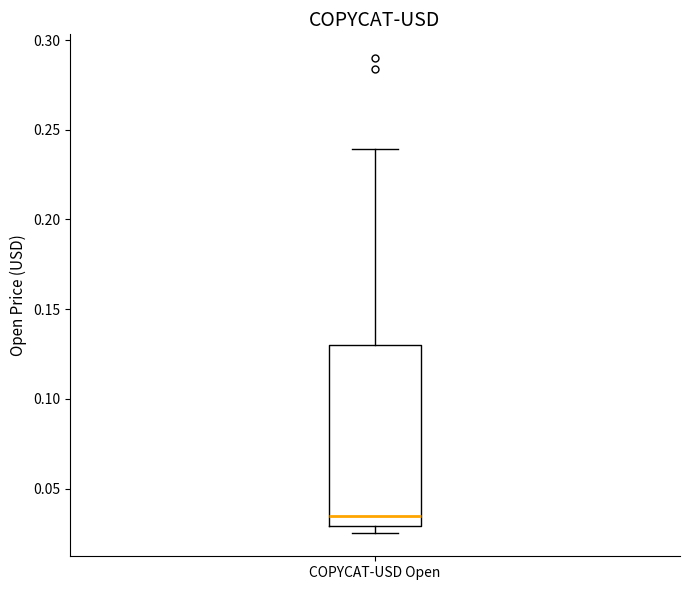

Read this box plot against the y-axis: the position of the median line, the range covered by the box, and the ends of both whiskers. The values are not printed on the chart, so give them approximately, as read against the axis.

median 0.035, box 0.030 to 0.130, whiskers 0.025 to 0.240